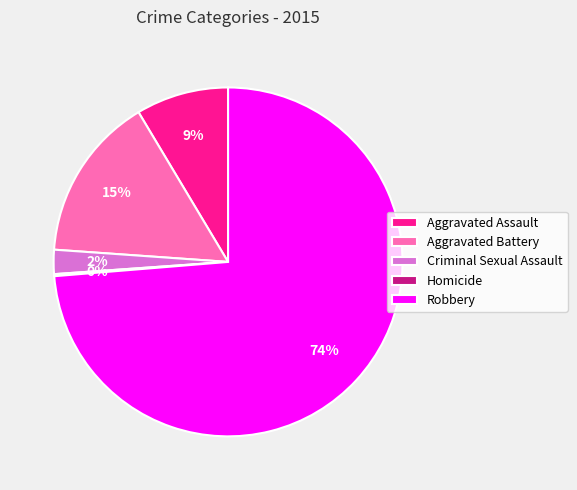

What is the ratio of the value at Criminal Sexual Assault to the value at Aggravated Battery?

0.1